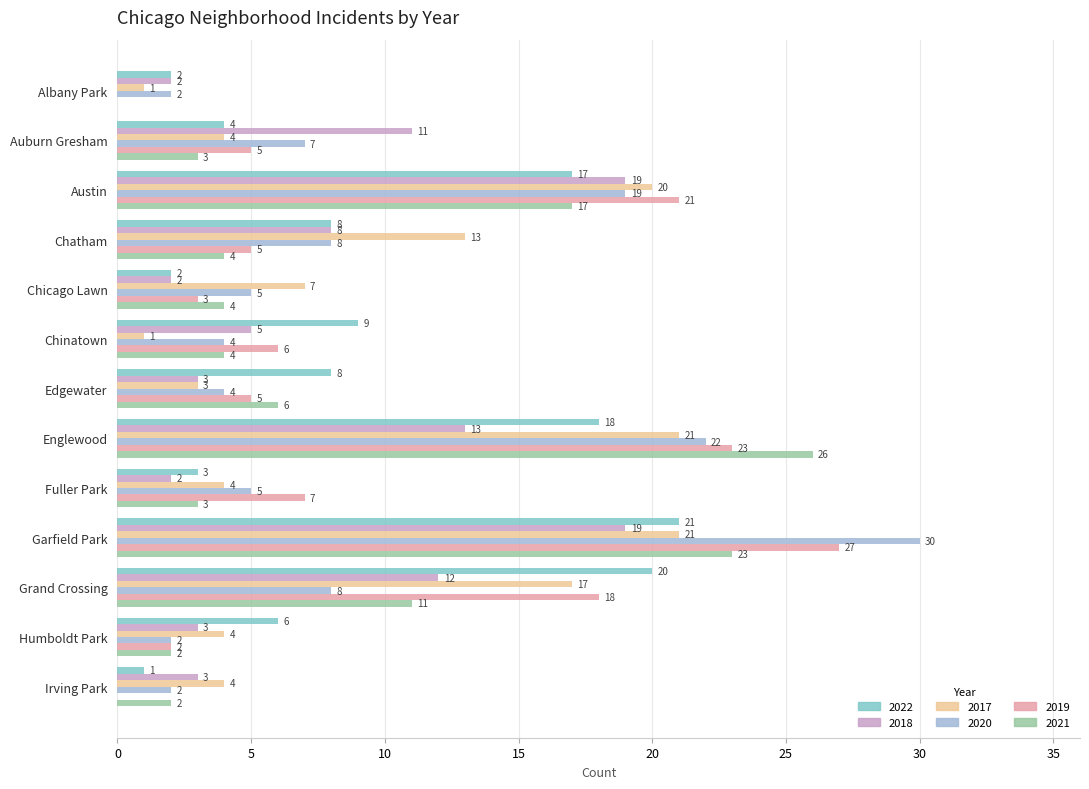

Where is 2017 nearest to the value 11?

Chatham